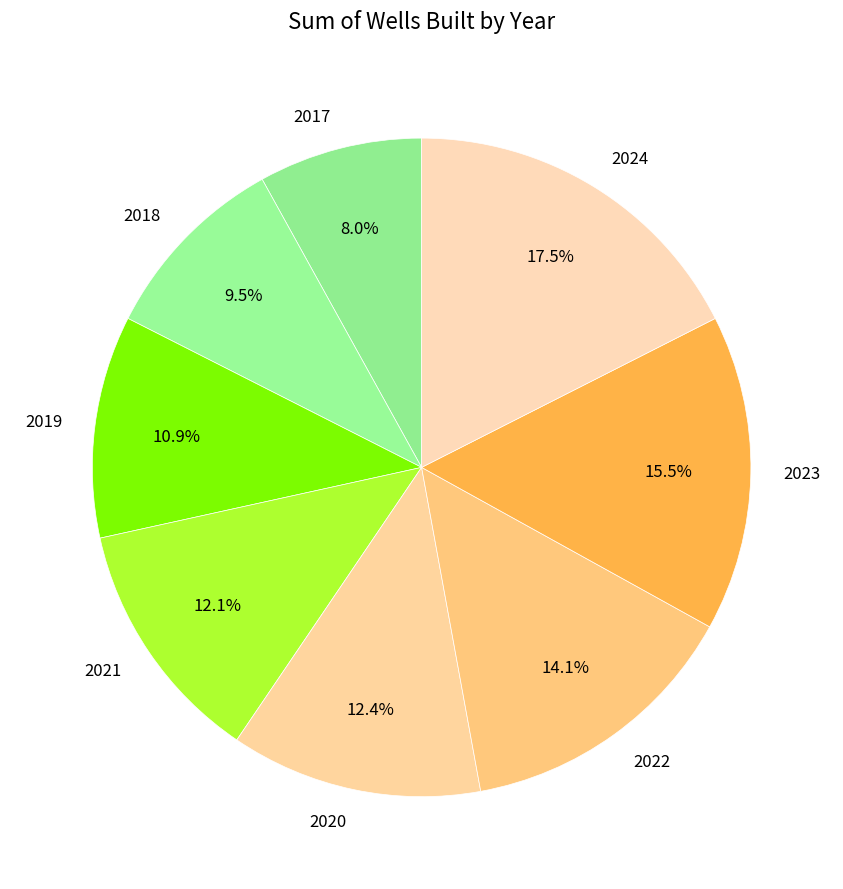

What percentage is the 2017 slice, to the nearest percent?

8%